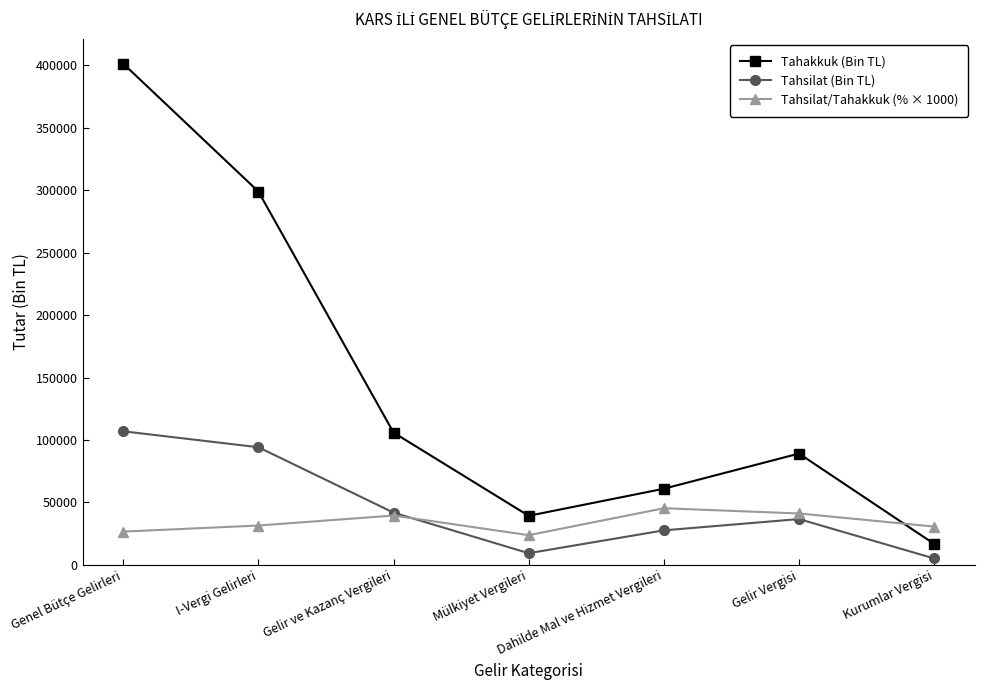

What is the label of the 3rd point from the left?

Gelir ve Kazanç Vergileri